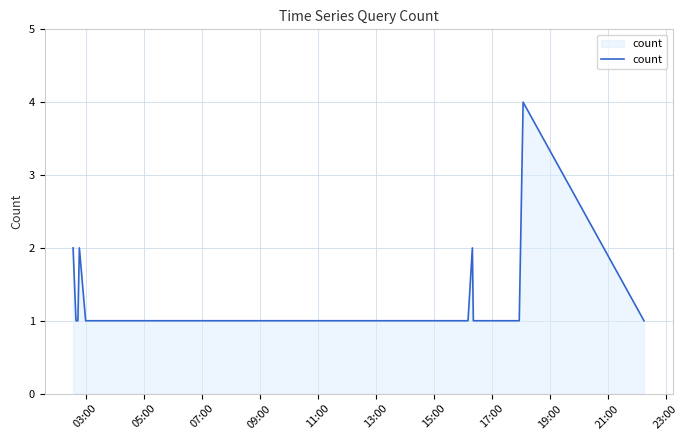

What is the greatest value displayed?

4